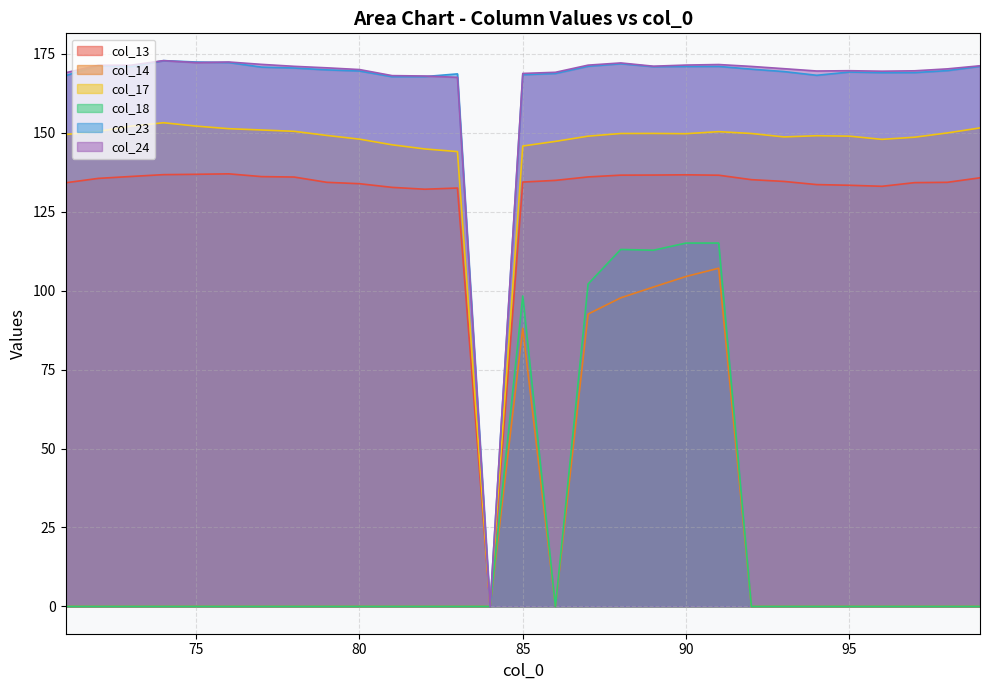

True or false: col_13 and col_18 intersect in this chart.

False